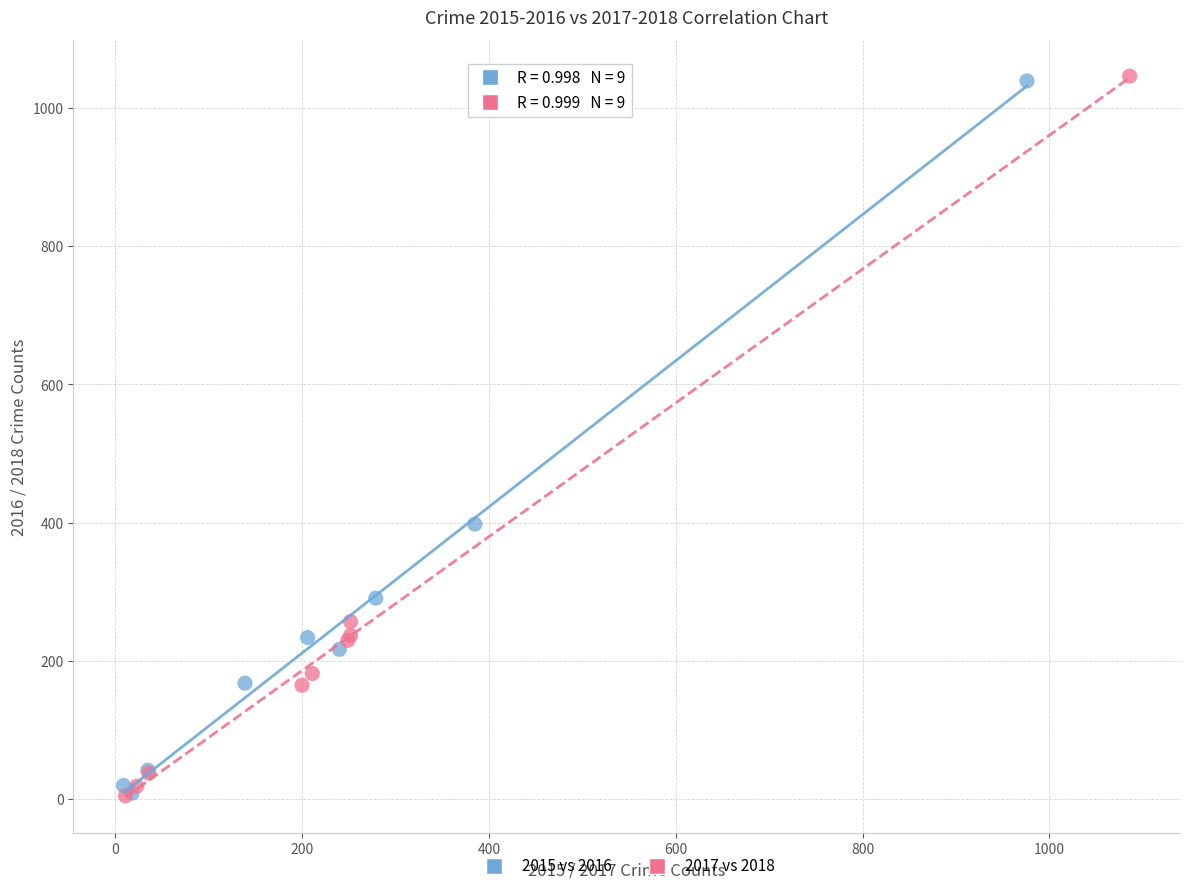

Which series has the largest Y range (max minus min)?

2017 vs 2018